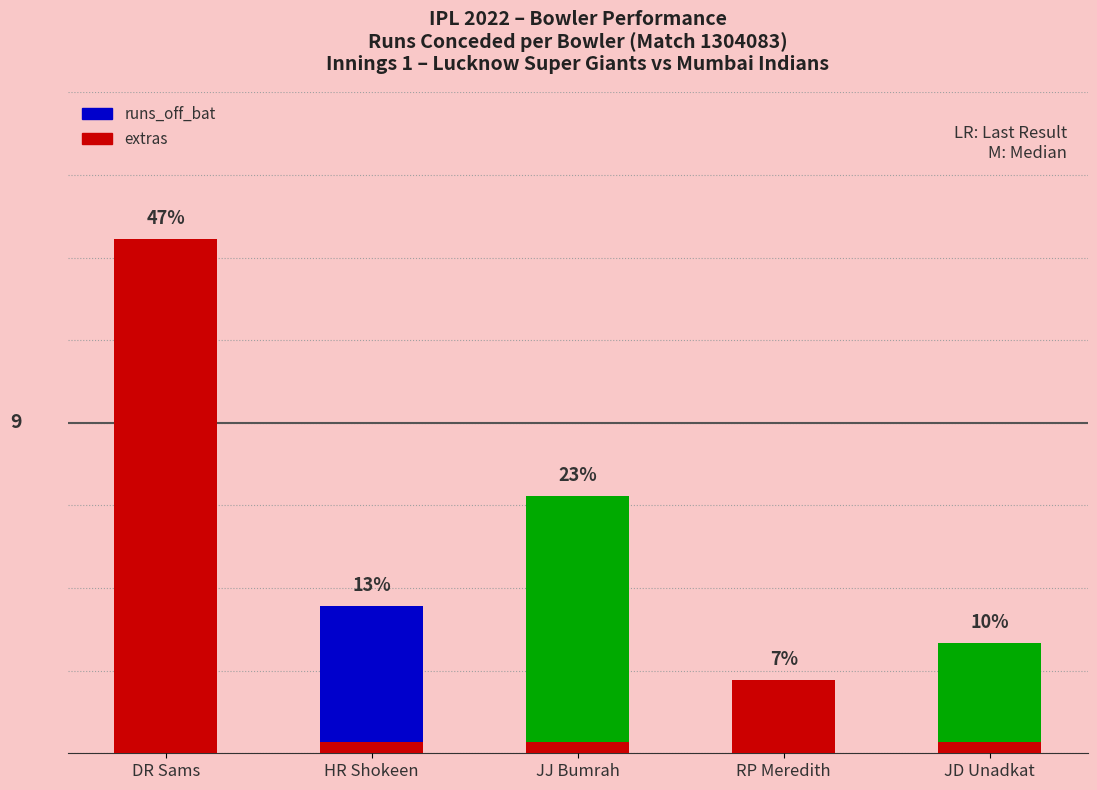

Which category has the lowest value across all series?

RP Meredith